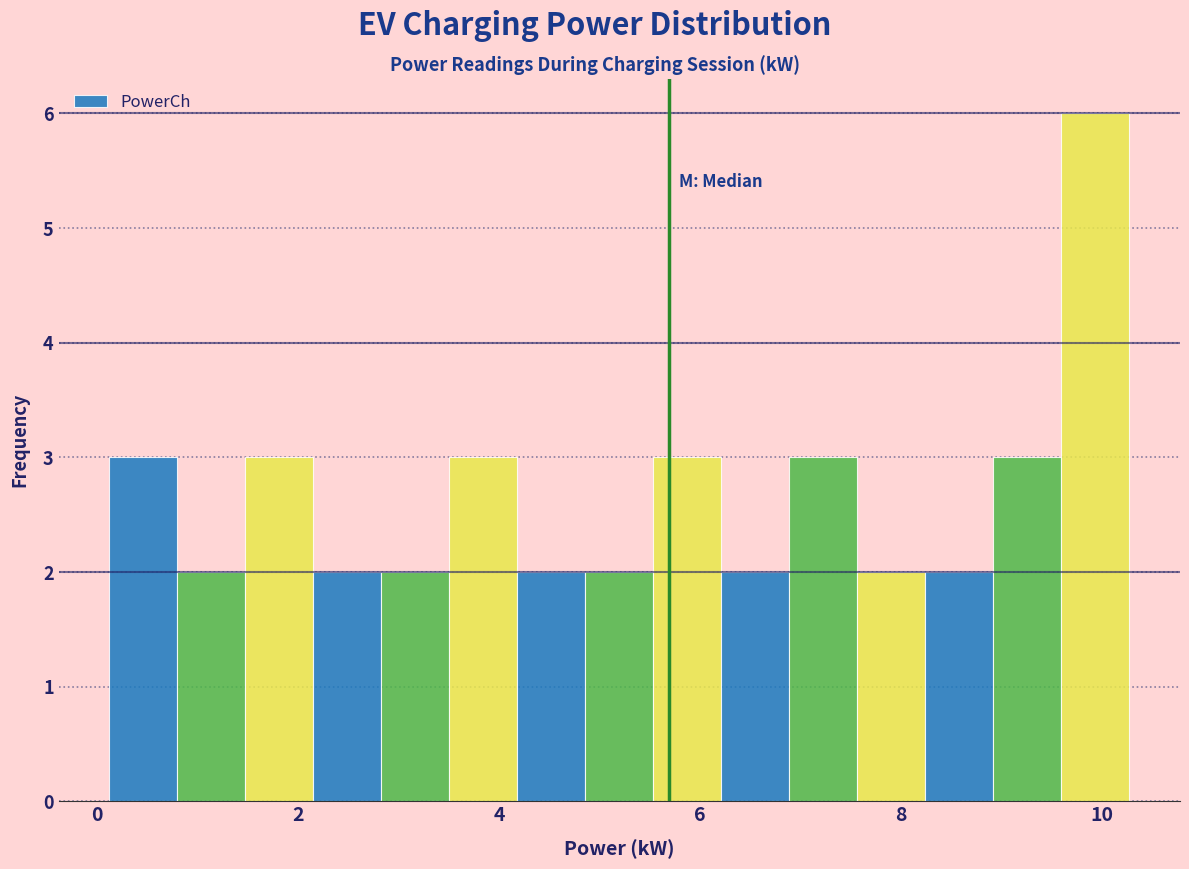

Read against the x-axis, roughly where is the centre of the tallest bar?

10.0